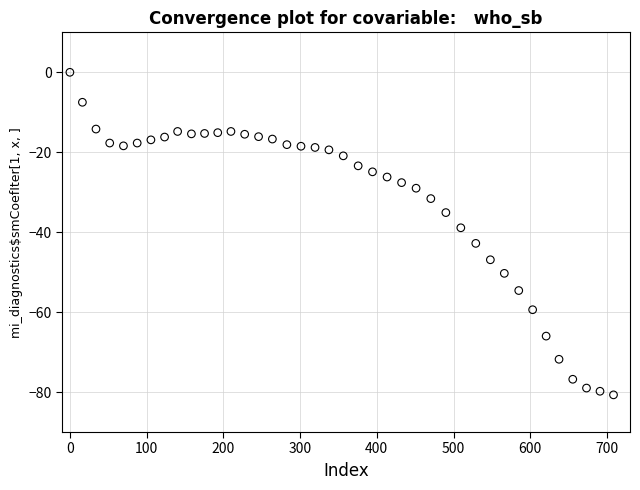

What Y value in the scatter plot is closest to -40?

-38.9